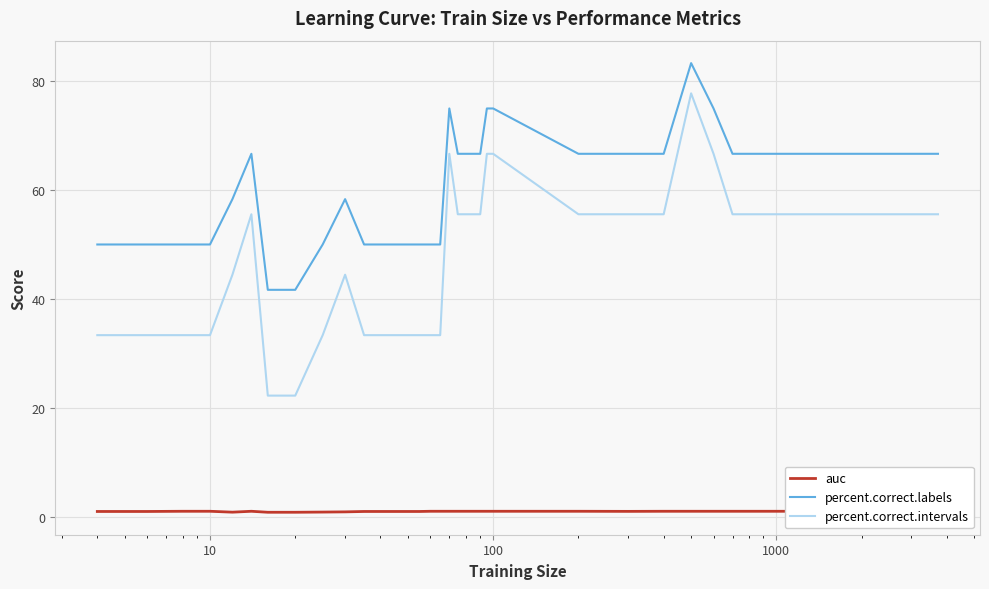

True or false: percent.correct.labels and percent.correct.intervals cross at least once.

False